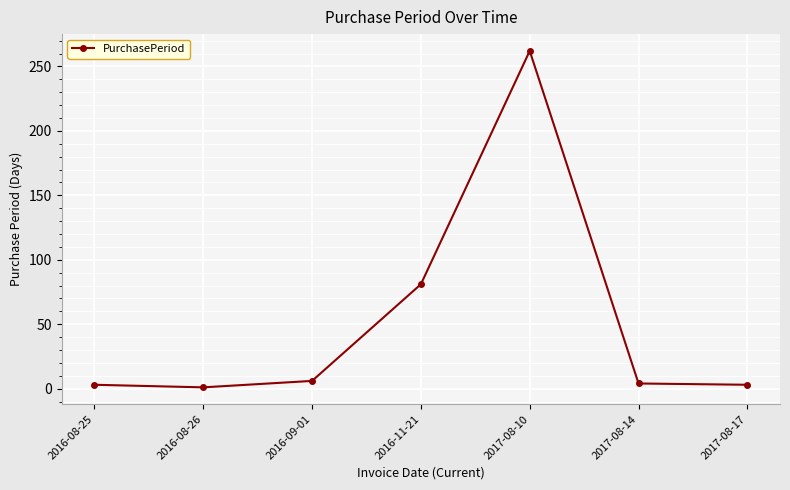

True or false: the data shows 356 at 2017-08-10.

False